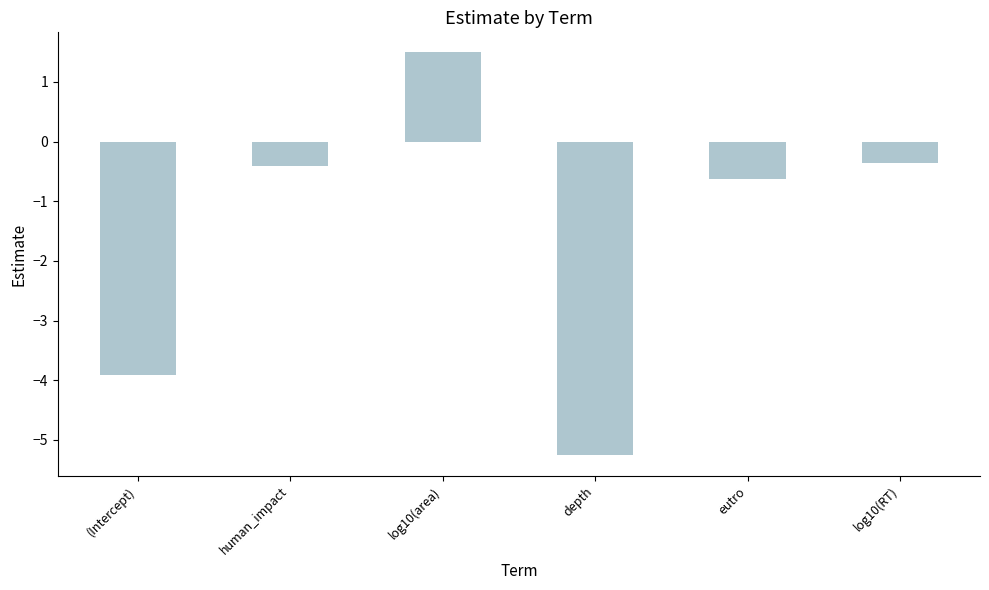

How many values are above zero?

1